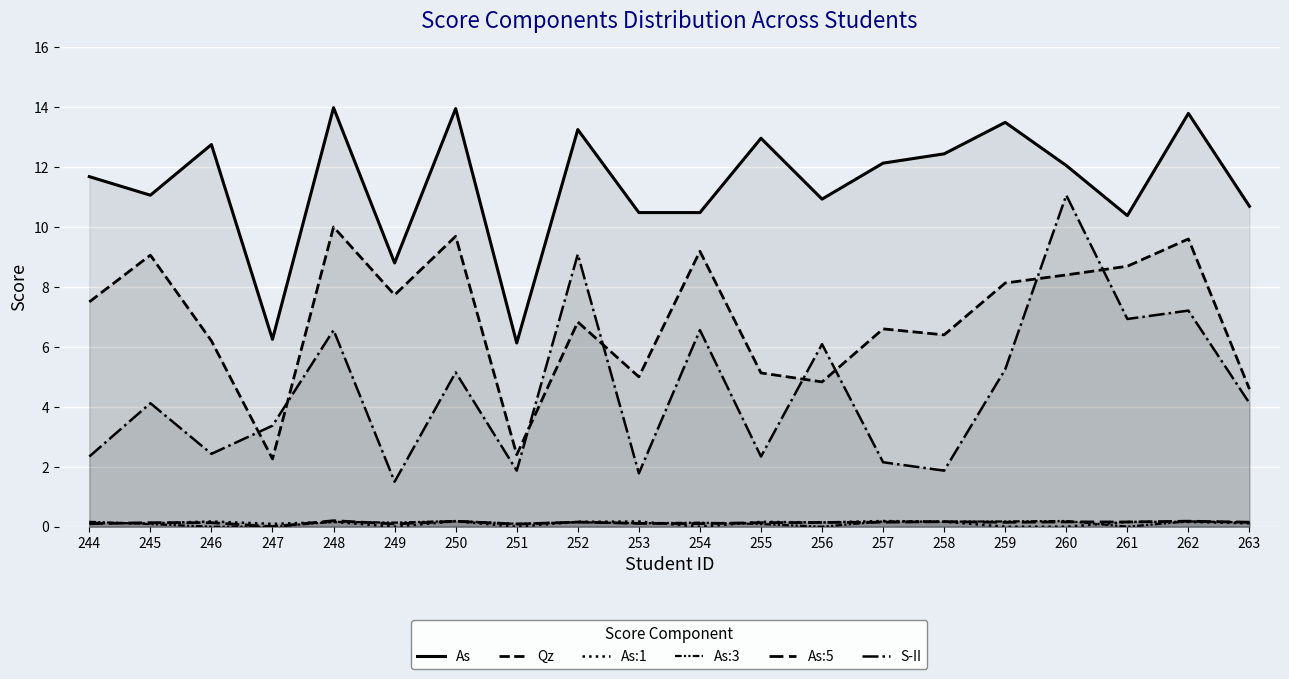

What is the total value across all series at 246?

21.7